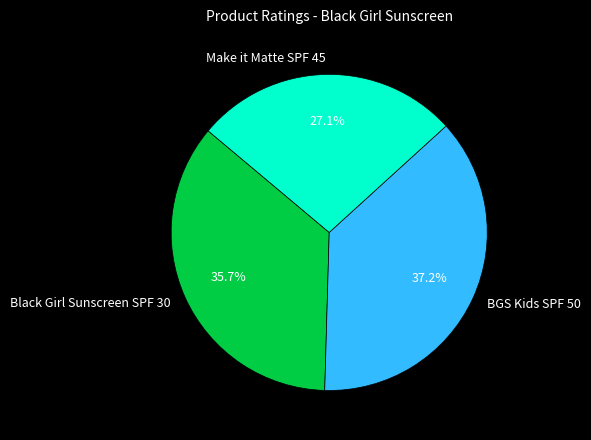

The BGS Kids SPF 50 slice represents 37% of the pie. True or false?

True